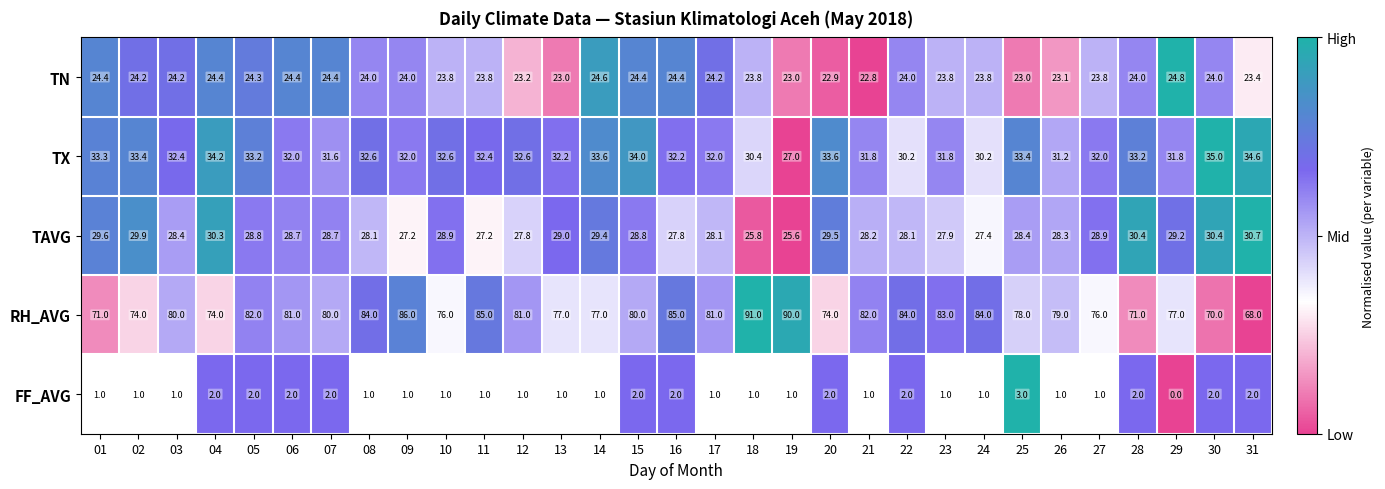

The value of RH_AVG at 02 is 74.0. True or false?

True